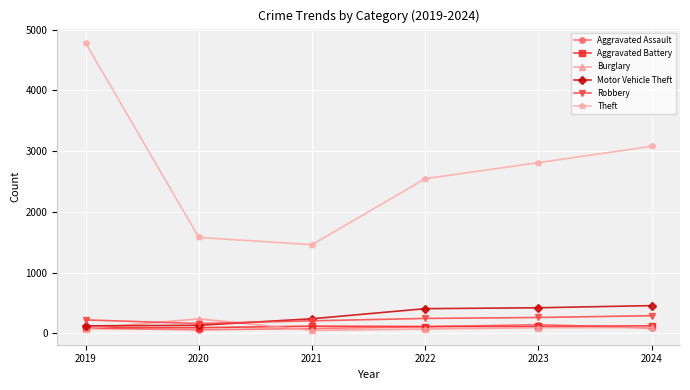

Read the Motor Vehicle Theft value at 2019, to the nearest 5.

120